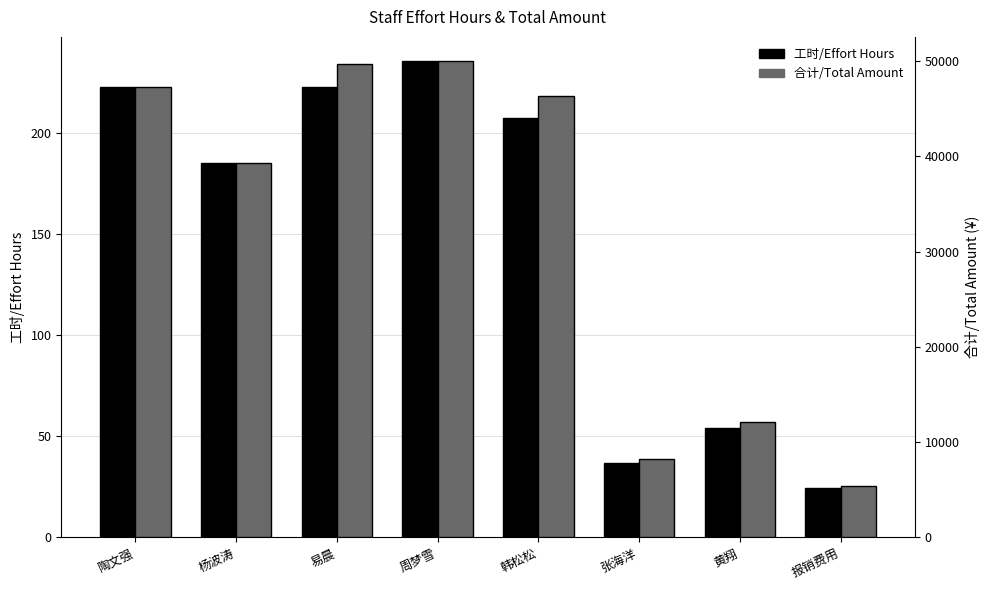

What is the difference between the maximum and minimum values in the 合计/Total Amount series?

44609.5